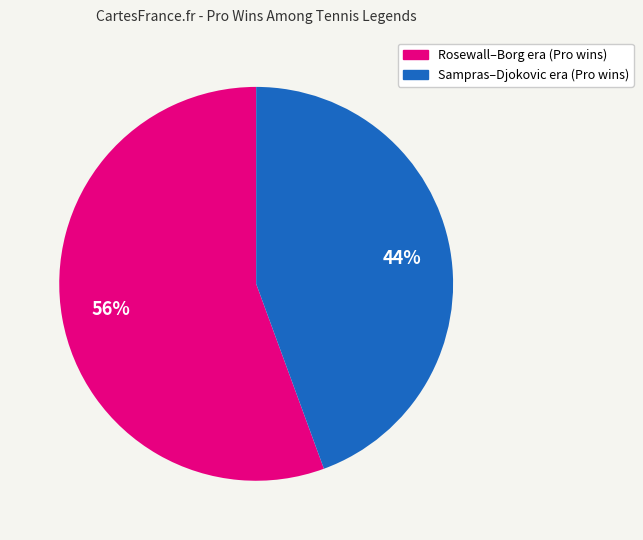

To the nearest percent, what is the average slice percentage?

50%